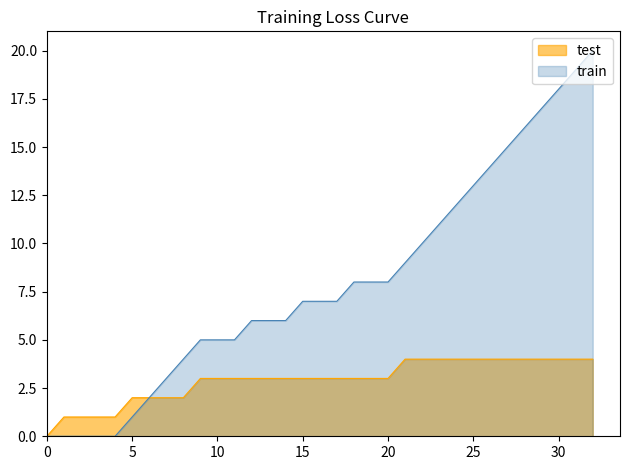

At how many categories does at least one series exceed 13?

7